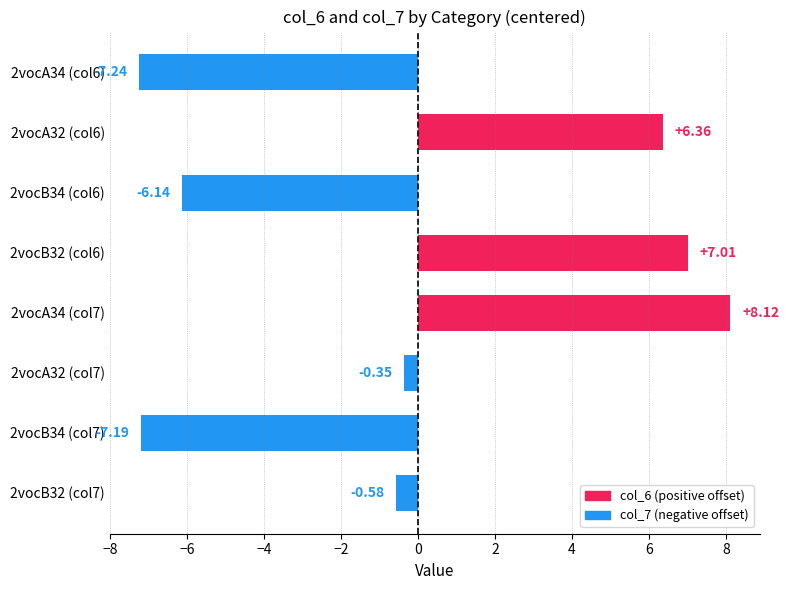

What is the difference between the second highest and second lowest values?

14.2